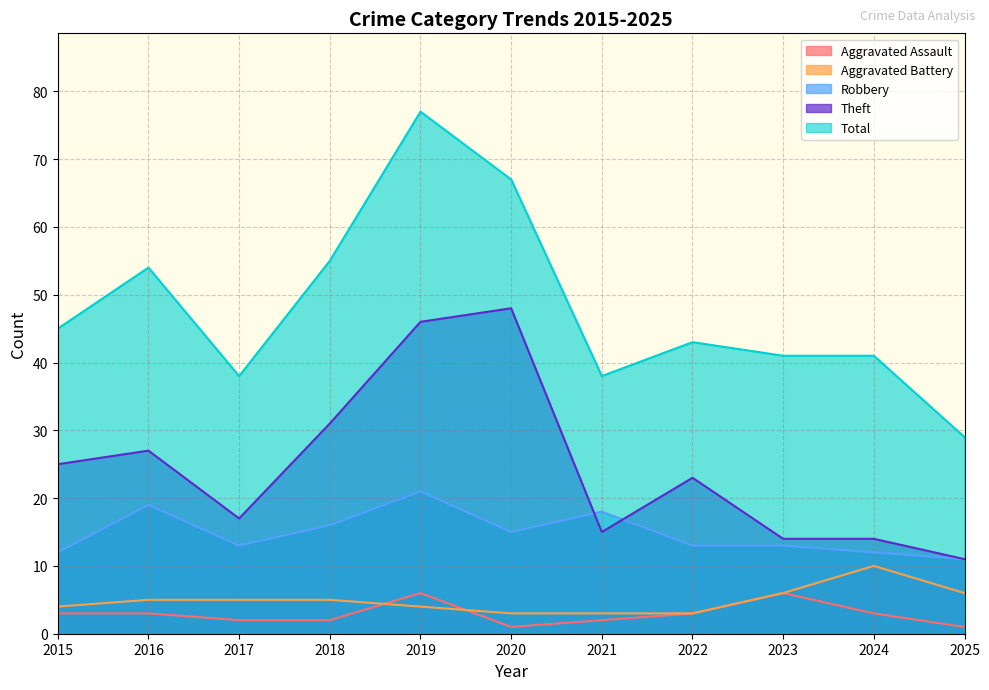

True or false: Aggravated Battery has more than 0 interior local peaks.

True